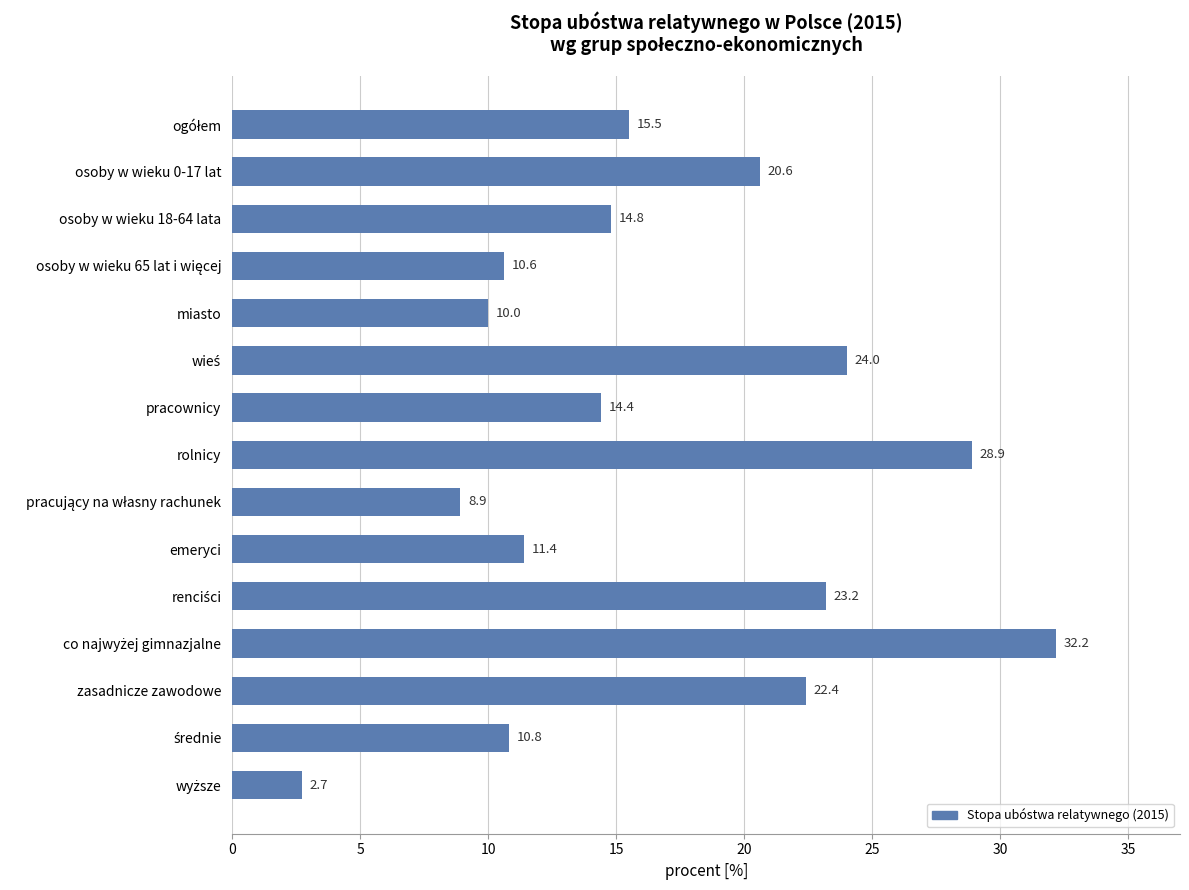

What is the value of the 6th bar from the top?

24.0